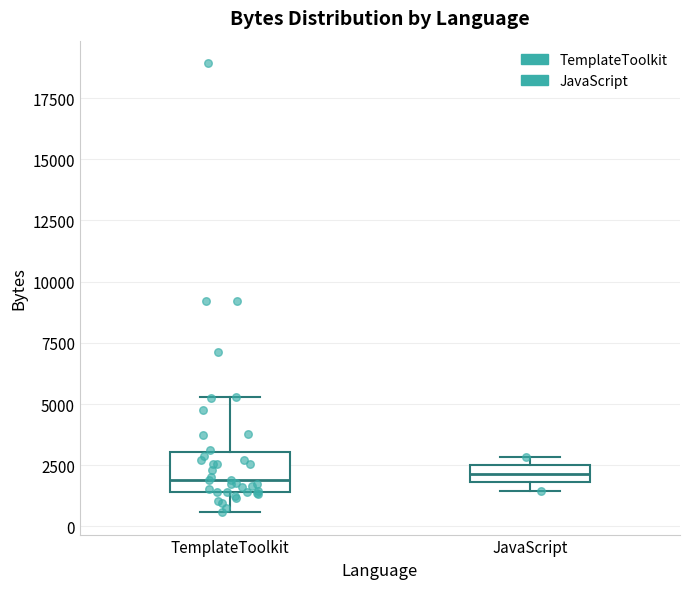

Which box is the tallest, from its lower edge to its upper edge?

TemplateToolkit